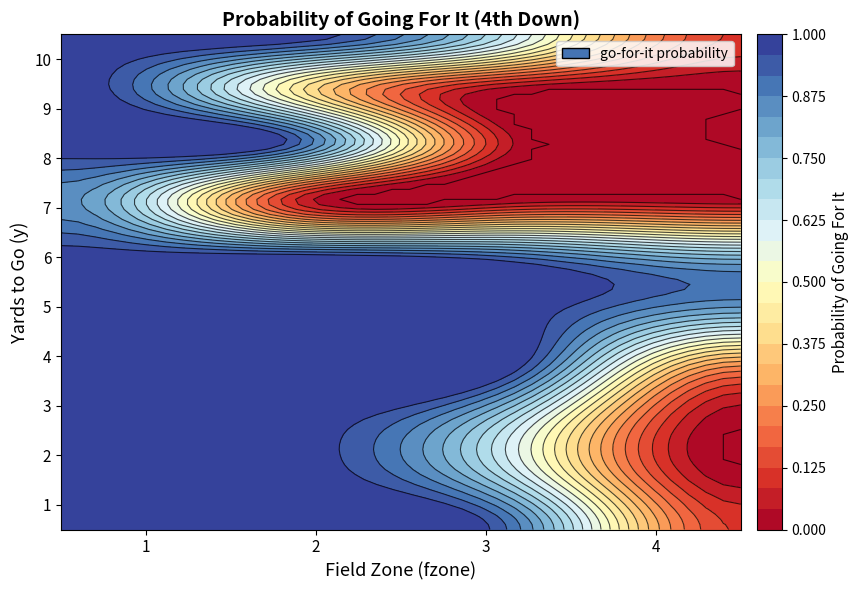

Reading right to left, what are all the values shown in this chart?

1: 0.1	0.9	1.0	1.0
2: 0.0	0.7	1.0	1.0
3: 0.0	0.7	1.0	1.0
4: 0.3	1.0	1.0	1.0
5: 0.8	1.0	1.0	1.0
6: 0.7	0.9	1.0	1.0
7: 0.0	0.0	0.1	0.8
8: 0.0	0.0	0.9	1.0
9: 0.0	0.0	0.5	1.0
10: 0.1	0.6	1.0	1.0